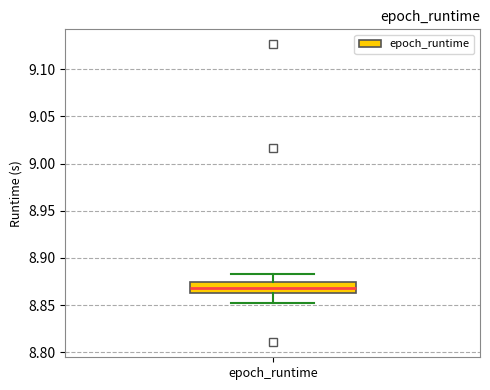

Transcribe this box plot: give where the median line is, the range the box spans, and where the two whiskers end, as read against the y-axis. The values are not printed on the chart, so give them approximately, as read against the axis.

median 8.870, box 8.865 to 8.875, whiskers 8.850 to 8.885